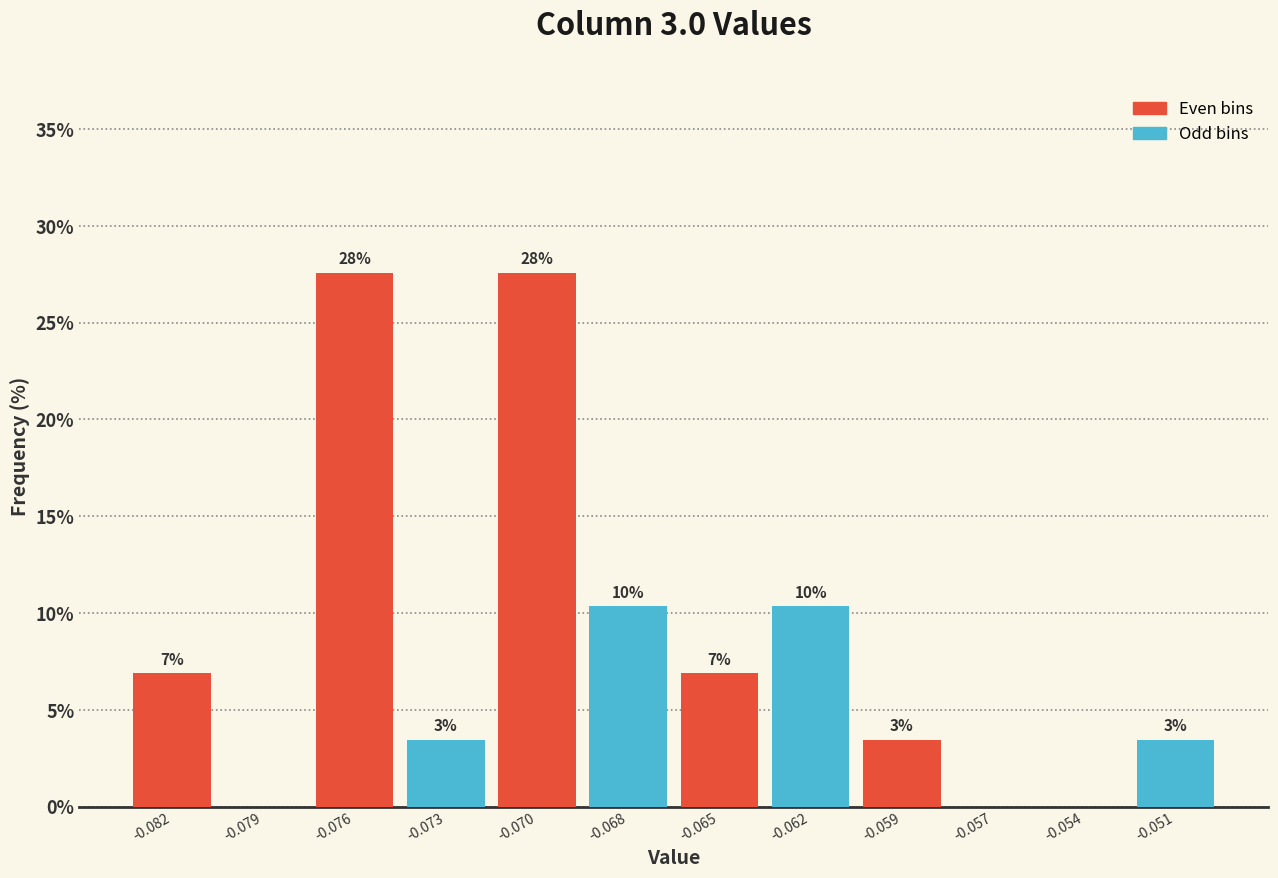

Are the bars horizontal?

No